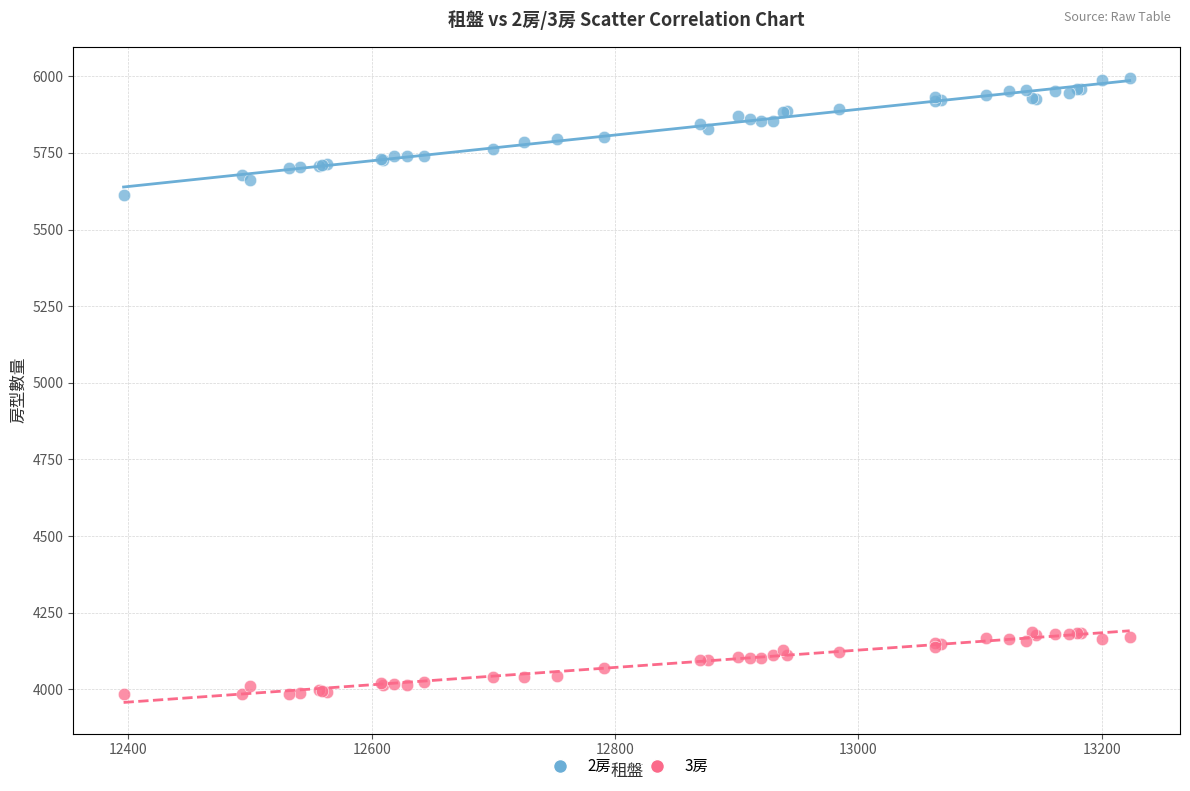

What are all the series names shown in the legend?

2房, 3房